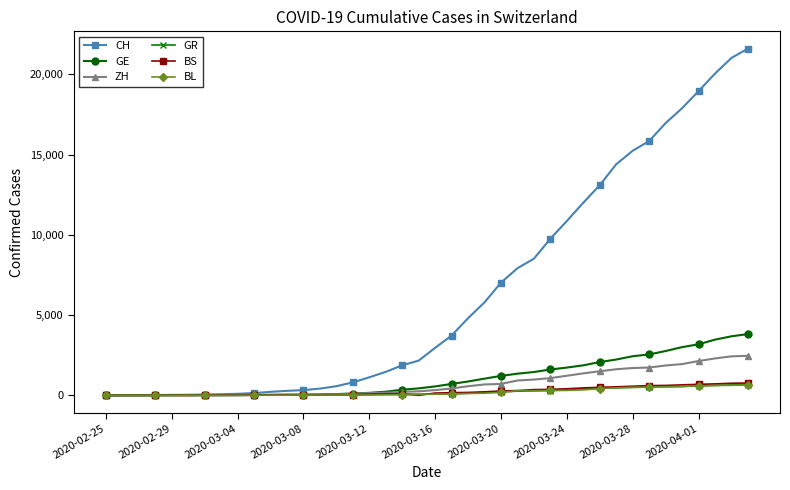

What is the value of the GR point at the 11th from the left?

16